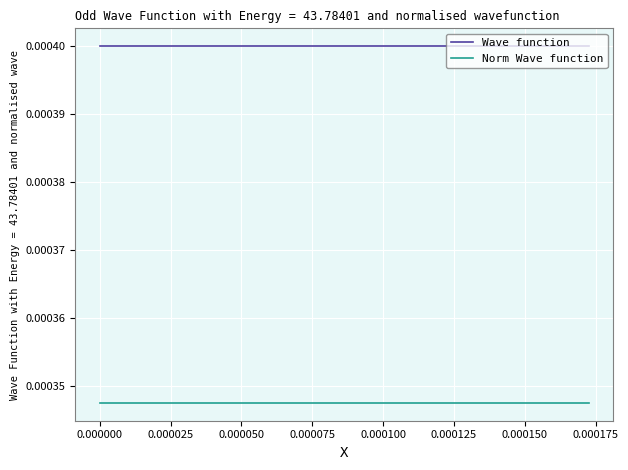

How many lines are shown in the chart?

2